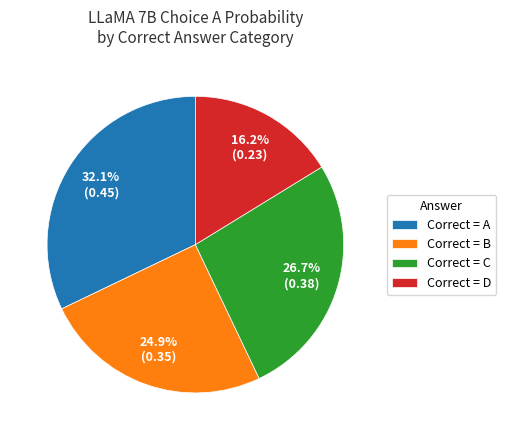

What is the ratio of the value at Correct = C to the value at Correct = B?

1.1